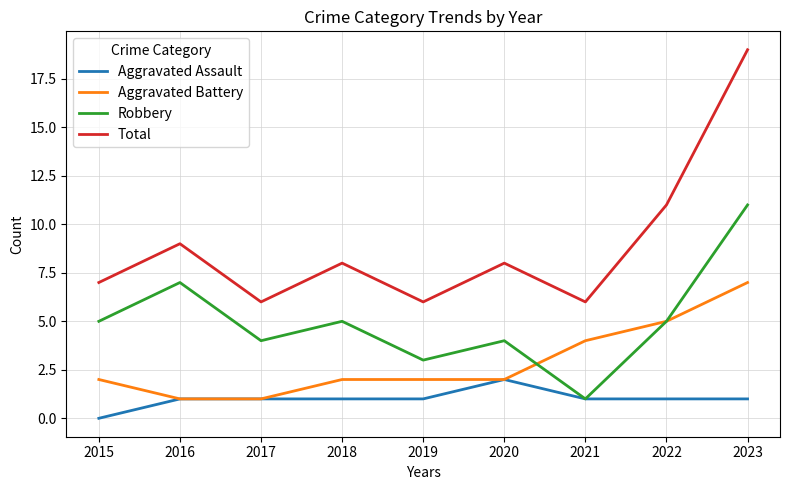

Reading left to right, what are all the values shown in this chart?

Aggravated Assault: 0	1	1	1	1	2	1	1	1
Aggravated Battery: 2	1	1	2	2	2	4	5	7
Robbery: 5	7	4	5	3	4	1	5	11
Total: 7	9	6	8	6	8	6	11	19